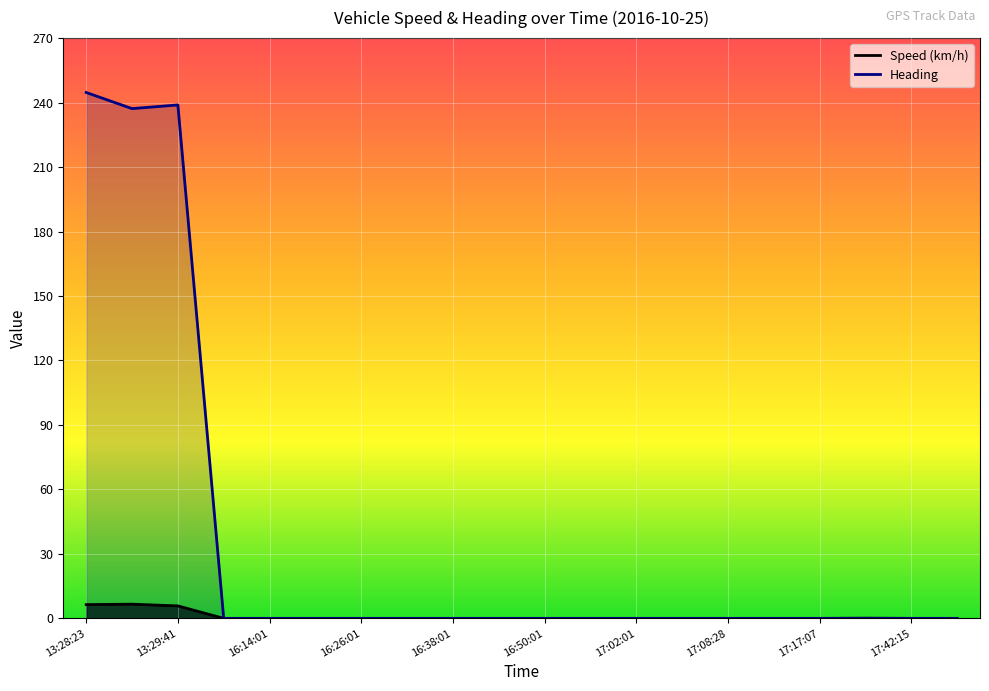

What are all the series names shown in the legend?

Speed (km/h), Heading